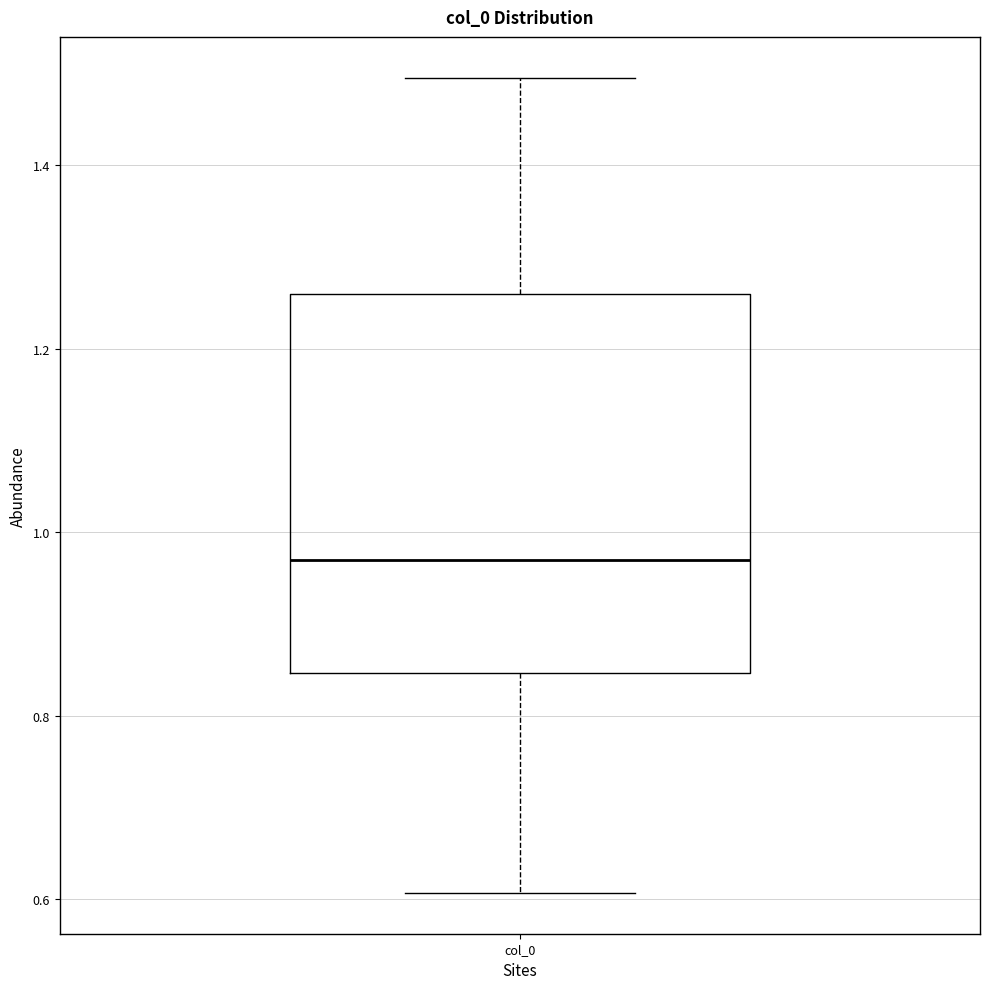

Where does the lower whisker of the box for col_0 end on the y-axis? The values are not printed on the chart, so give them approximately, as read against the axis.

0.60